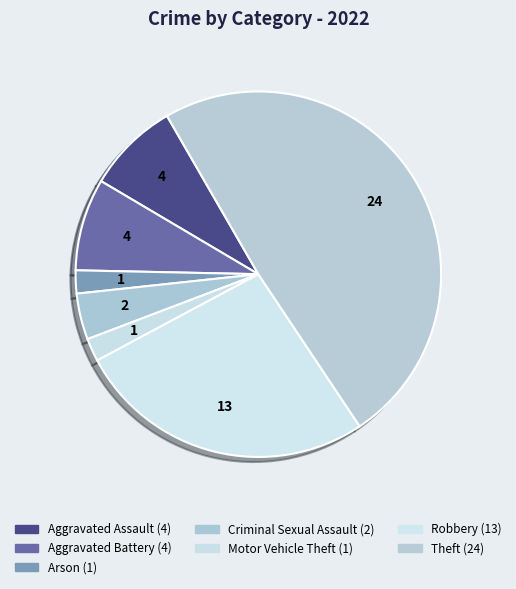

What is the largest slice in the pie chart?

Theft